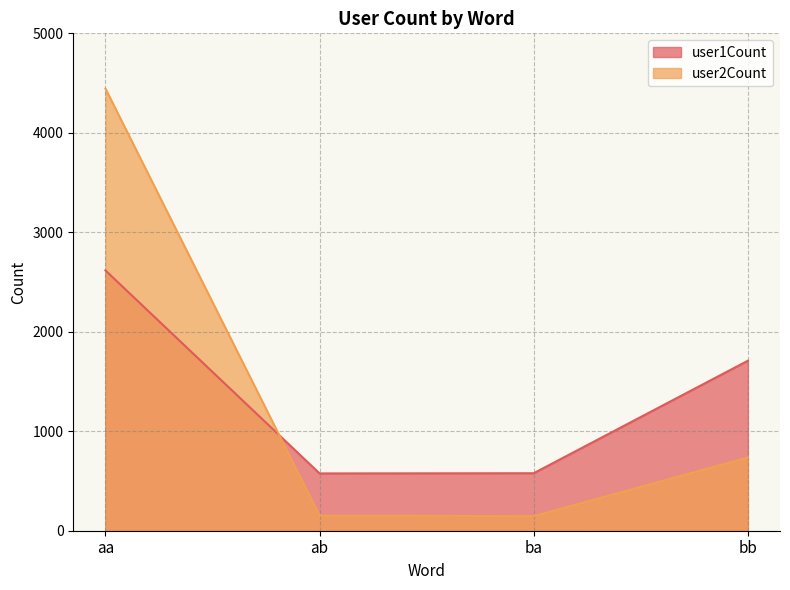

Between which two adjacent categories do user1Count and user2Count first intersect?

aa and ab